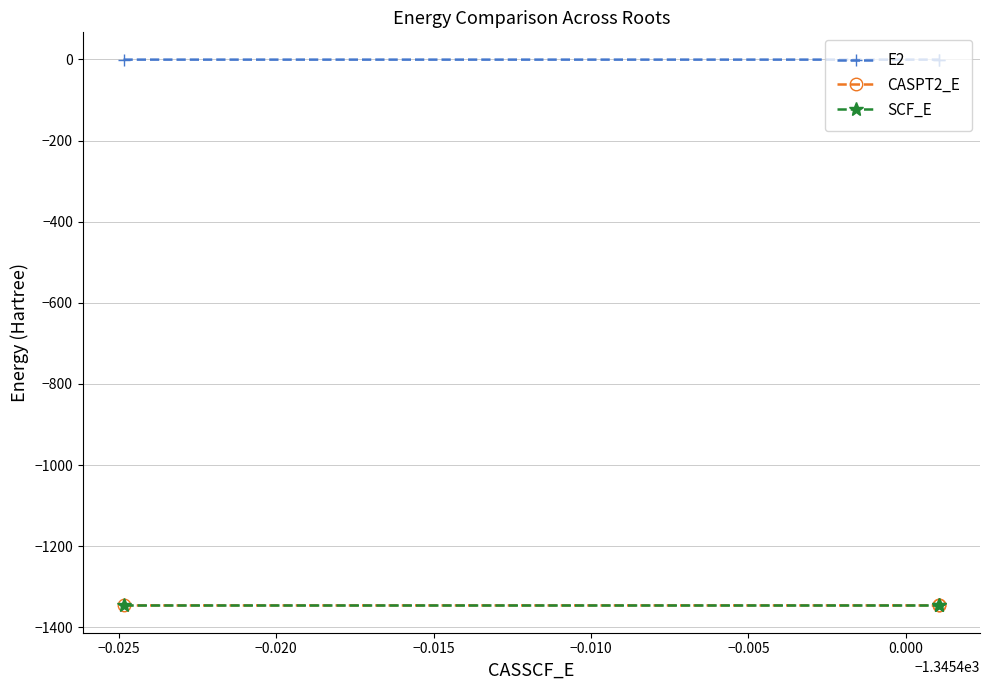

What is the maximum value for CASPT2_E?

-1346.0